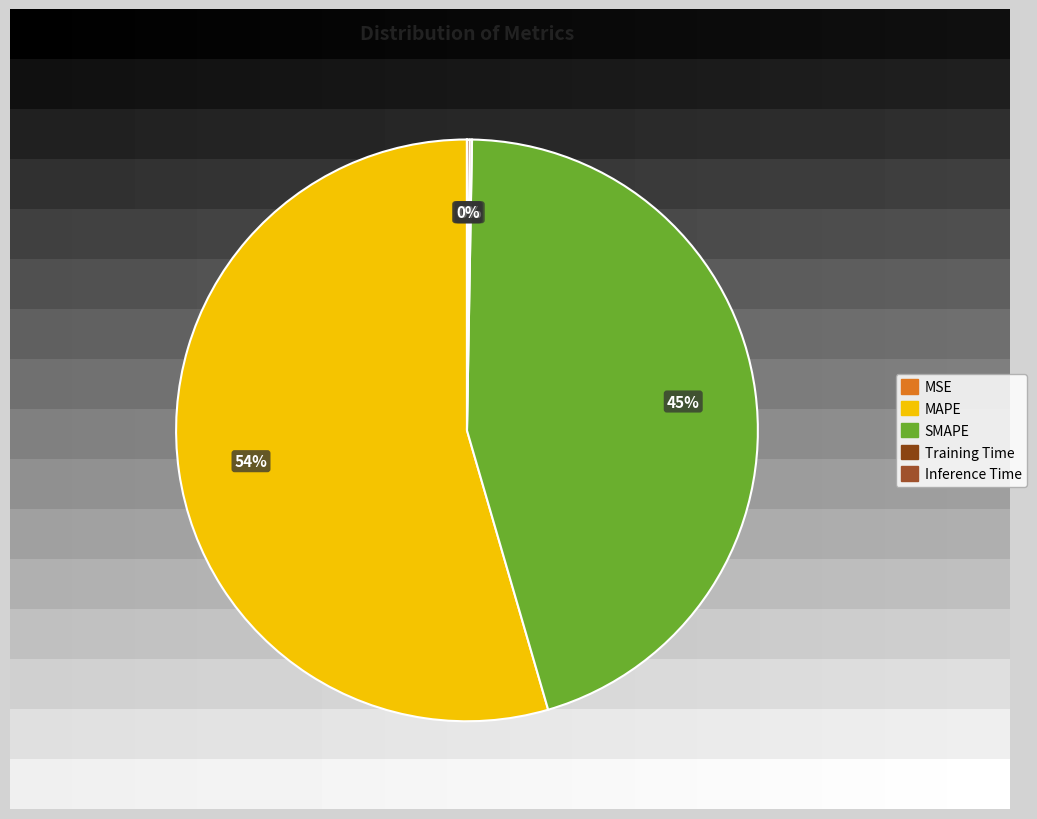

Which category has the smallest portion of the pie?

MSE